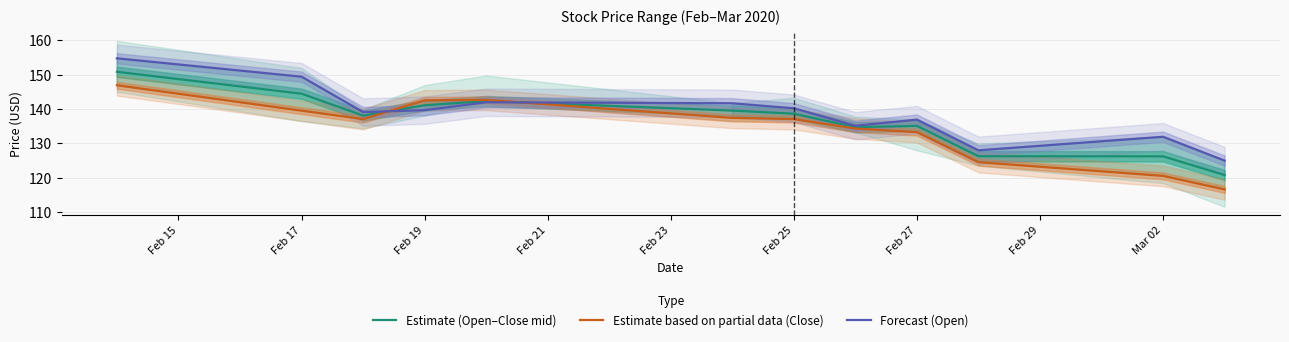

Is this an area chart (filled region under the line)?

No